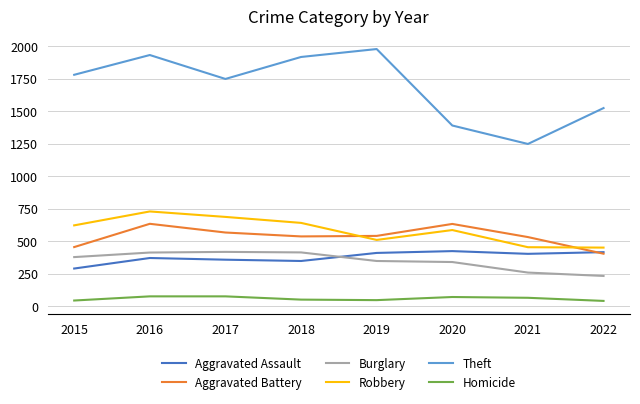

What are all the series names shown in the legend?

Aggravated Assault, Aggravated Battery, Burglary, Robbery, Theft, Homicide